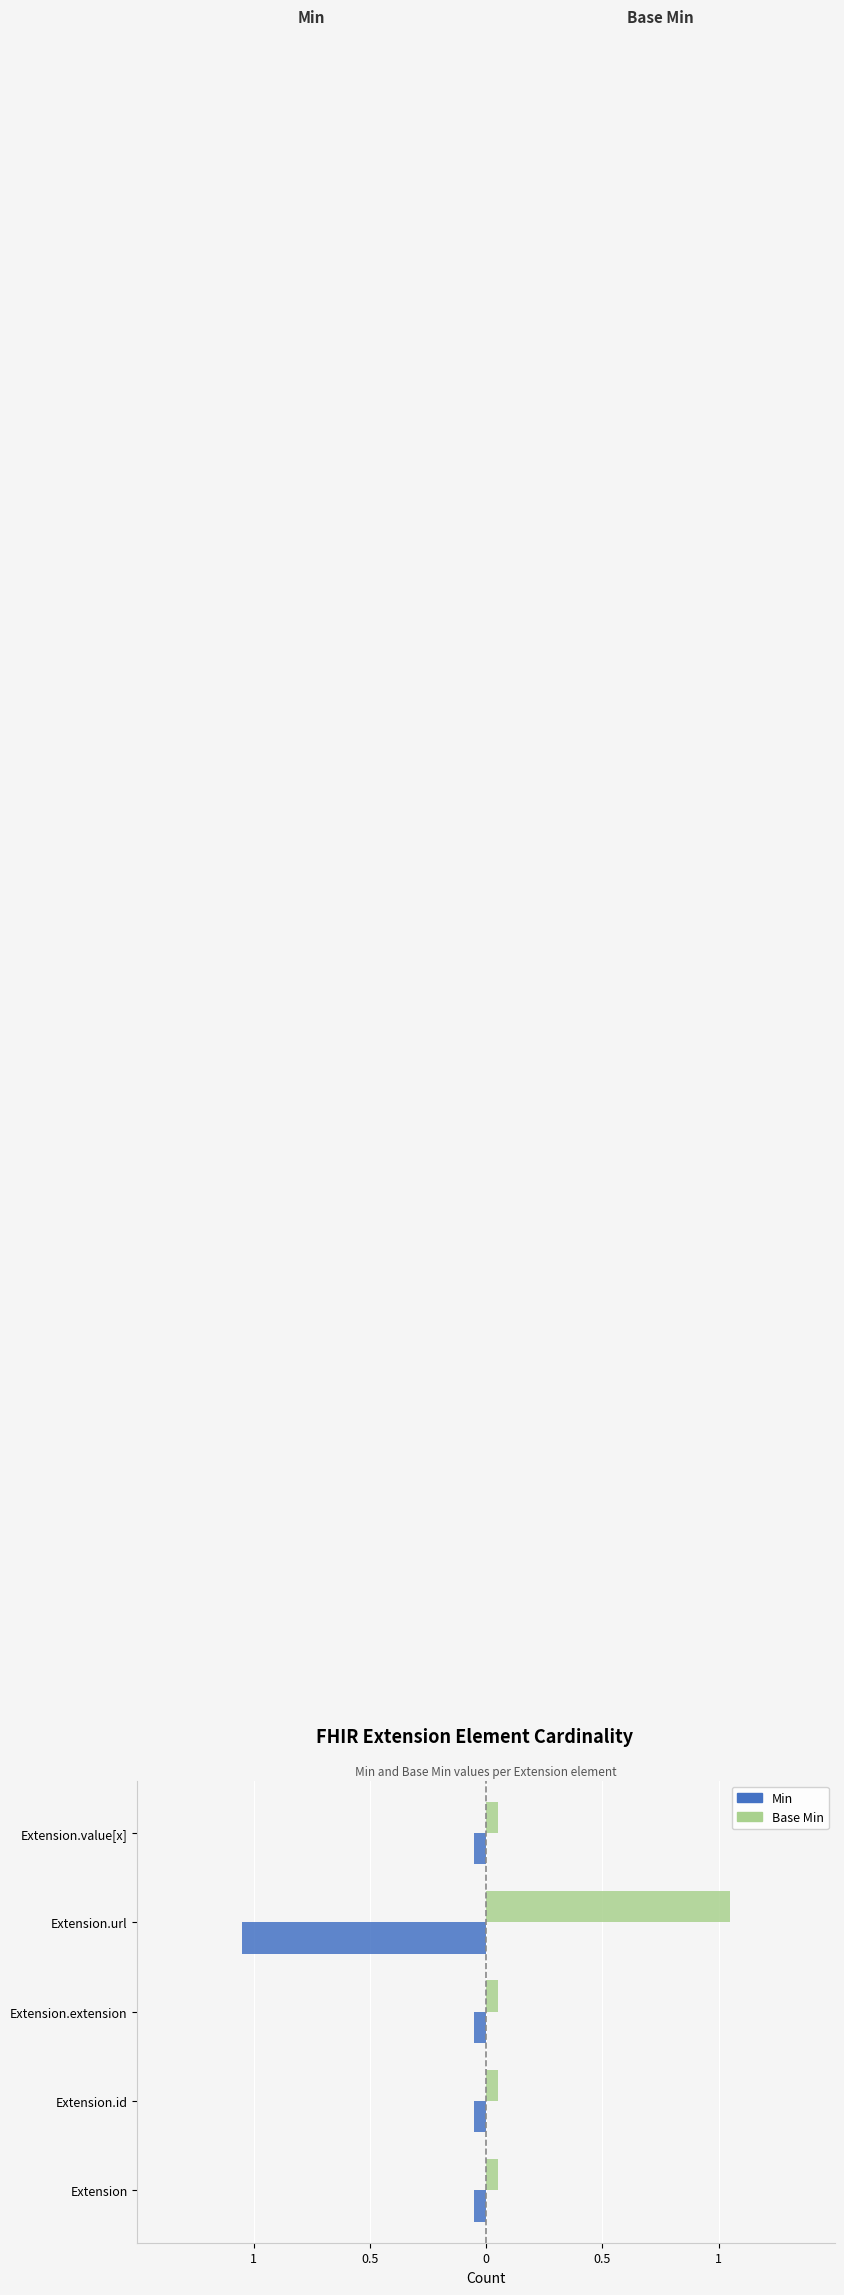

What is the average value of the Base Min series?

0.2